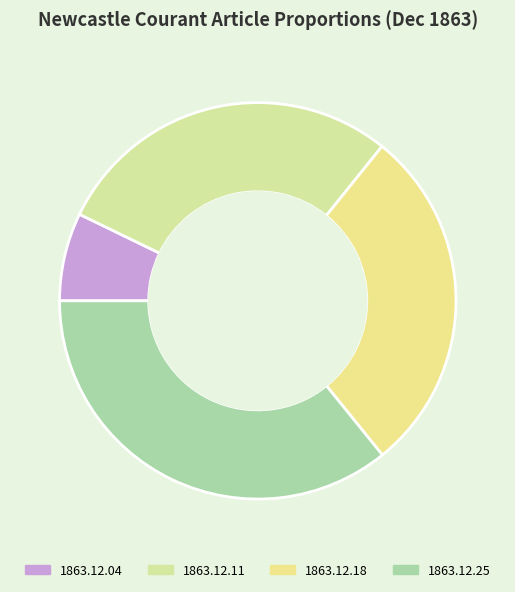

To the nearest percent, what is the average slice percentage?

25%